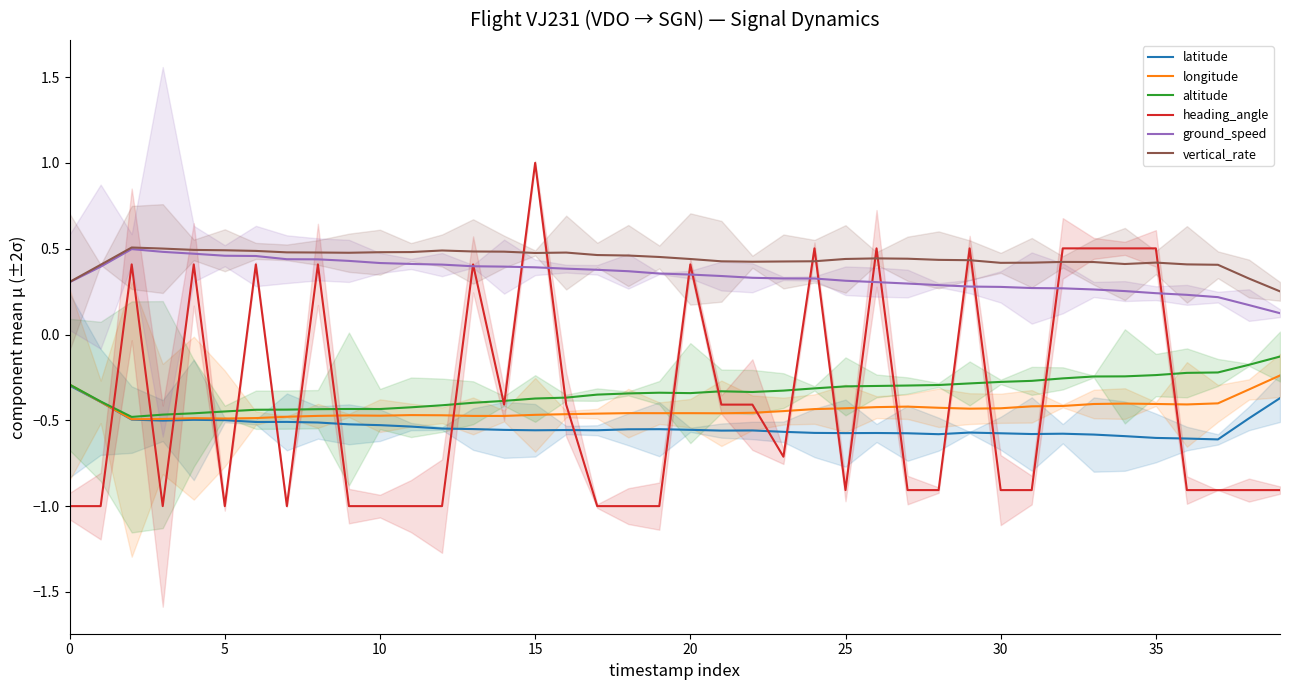

Is the value of latitude at 20 greater than the value of heading_angle at 20?

No